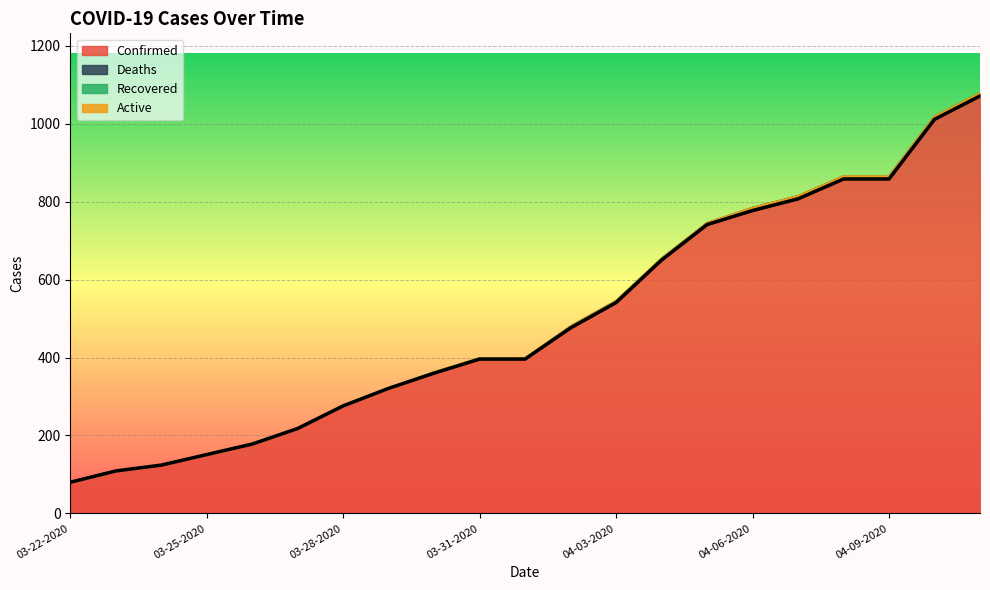

Is the value of Recovered at 03-23-2020 greater than the value of Deaths at 03-24-2020?

No